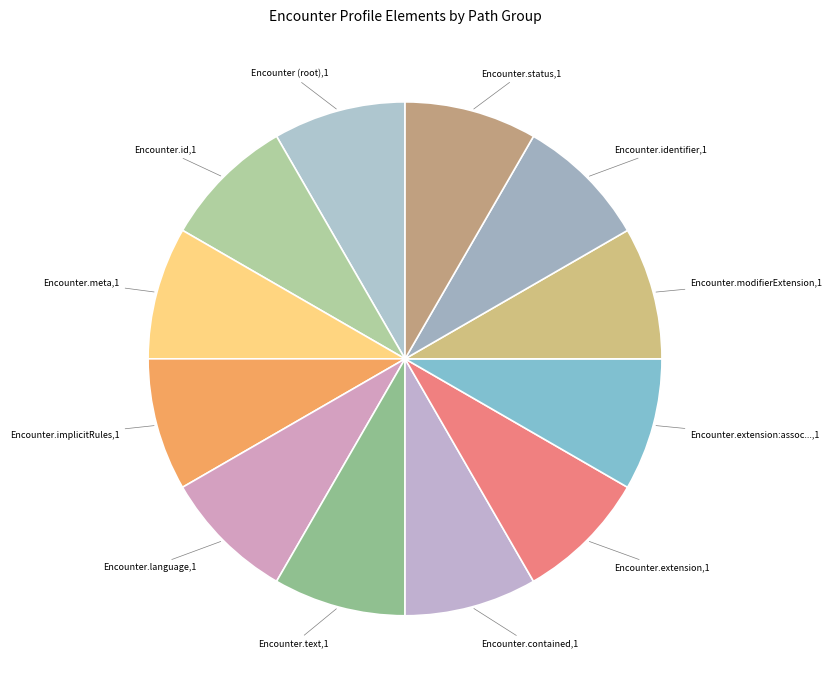

How many segments does this pie chart have?

12